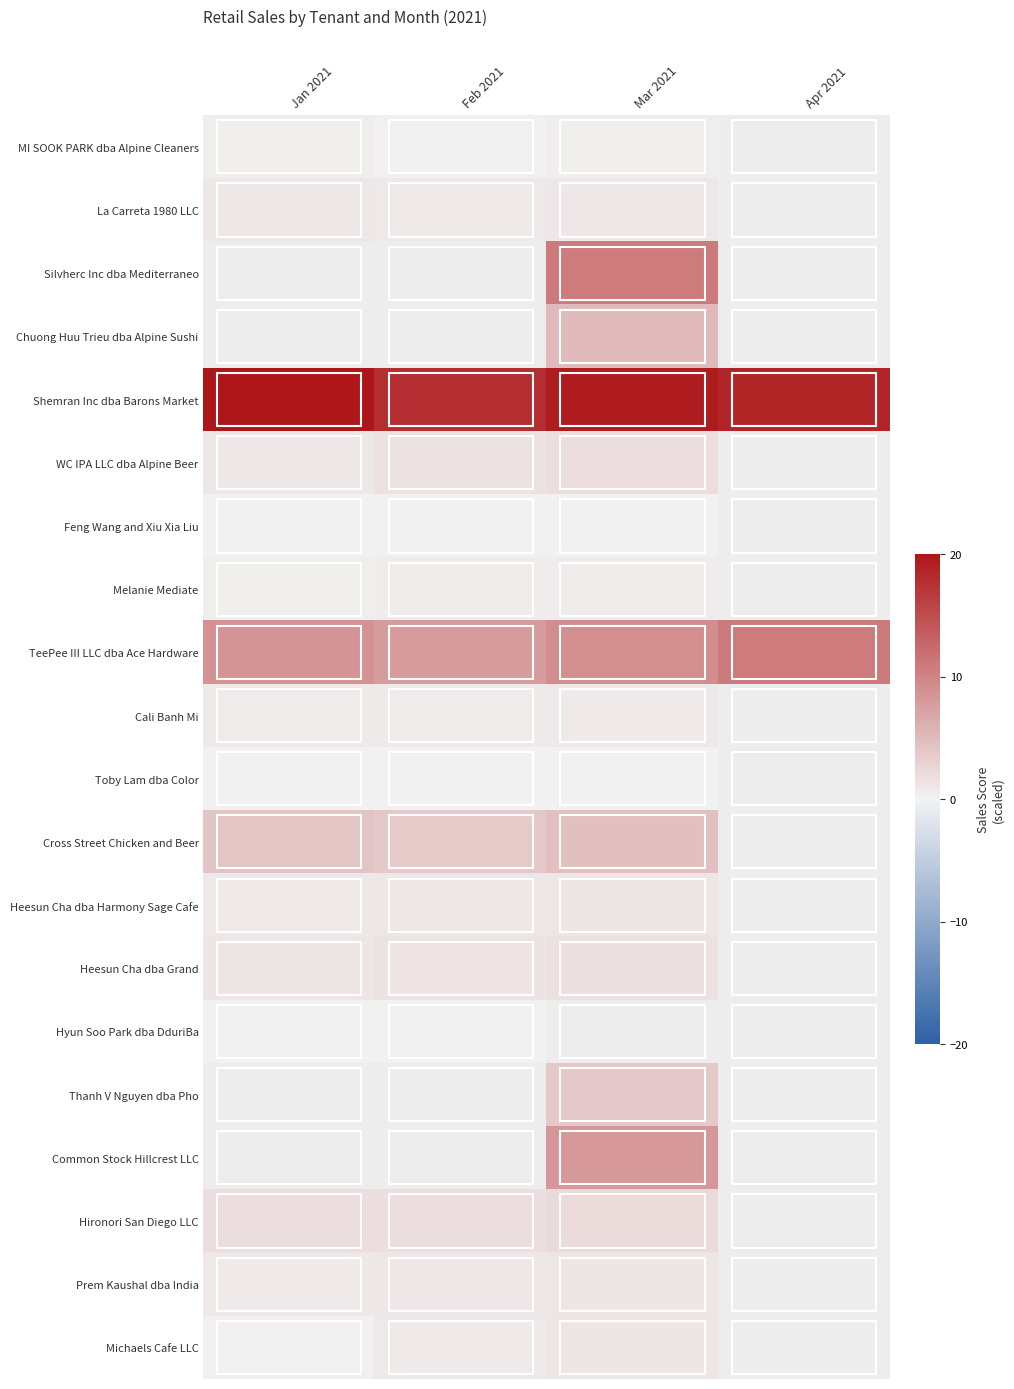

The MI SOOK PARK dba Alpine Cleaners series shows 0.4 at Mar 2021. True or false?

True